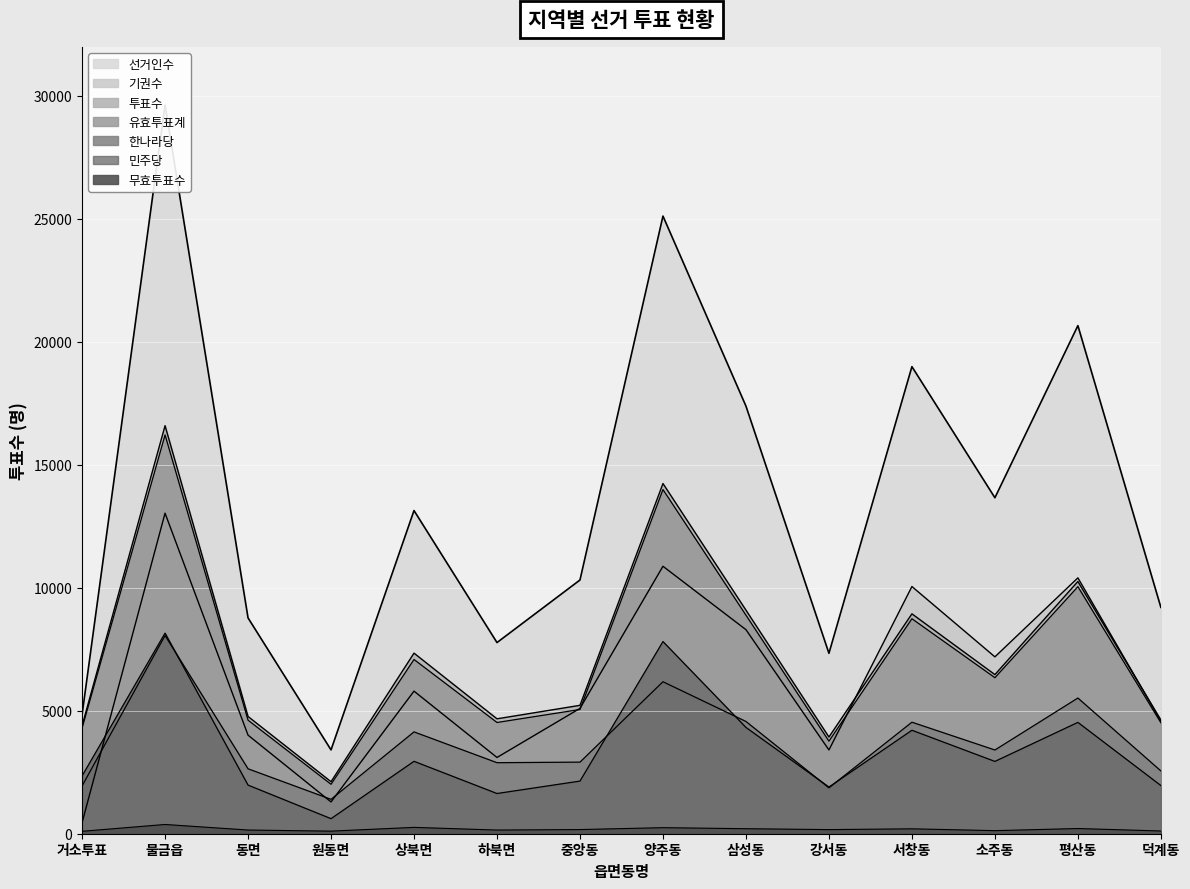

How many values in the 민주당 series are below 2940?

7